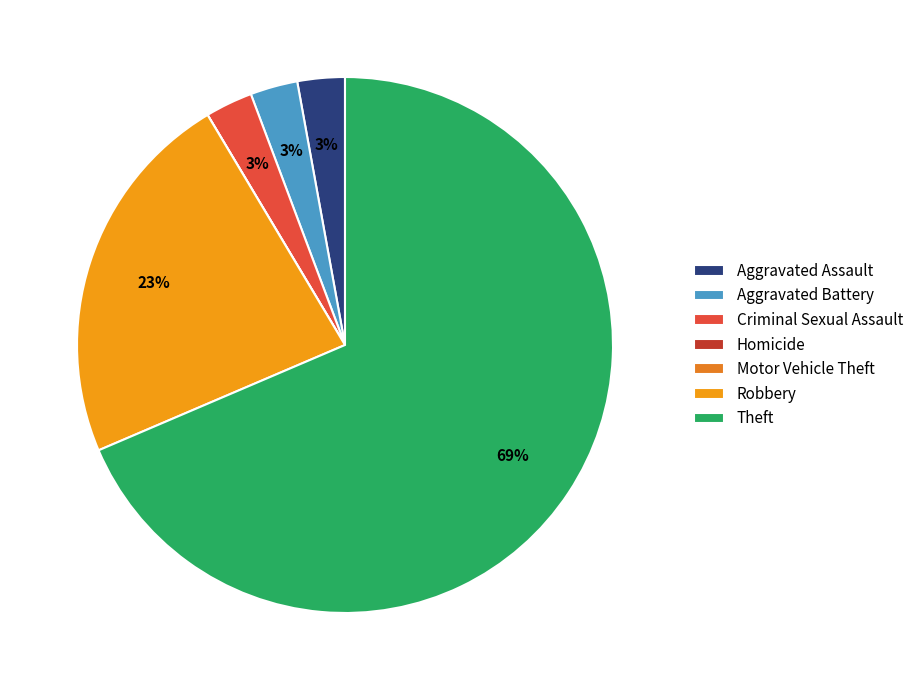

How many segments does this pie chart have?

7